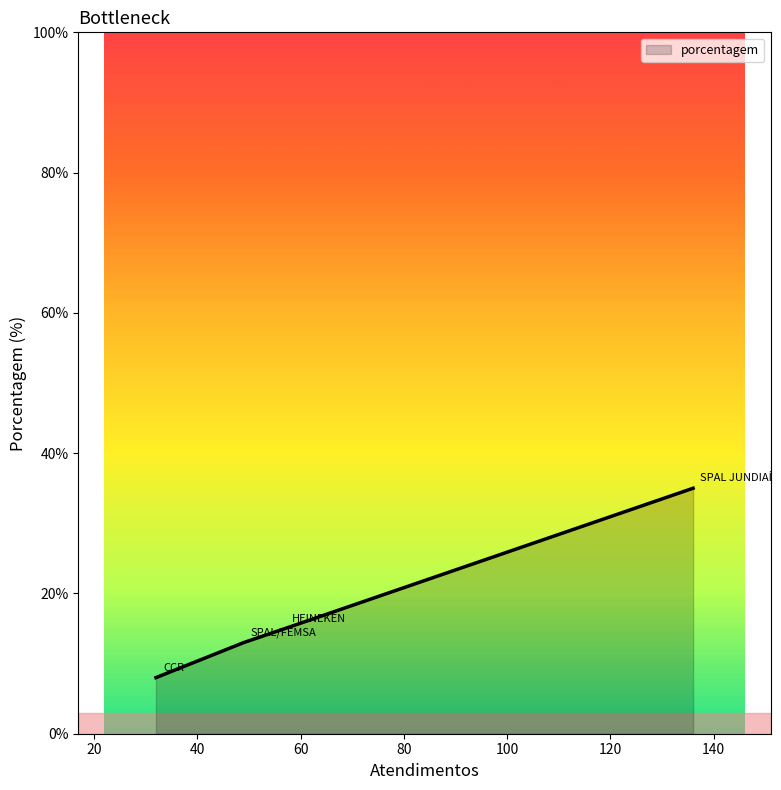

What is the sum of all values?

71